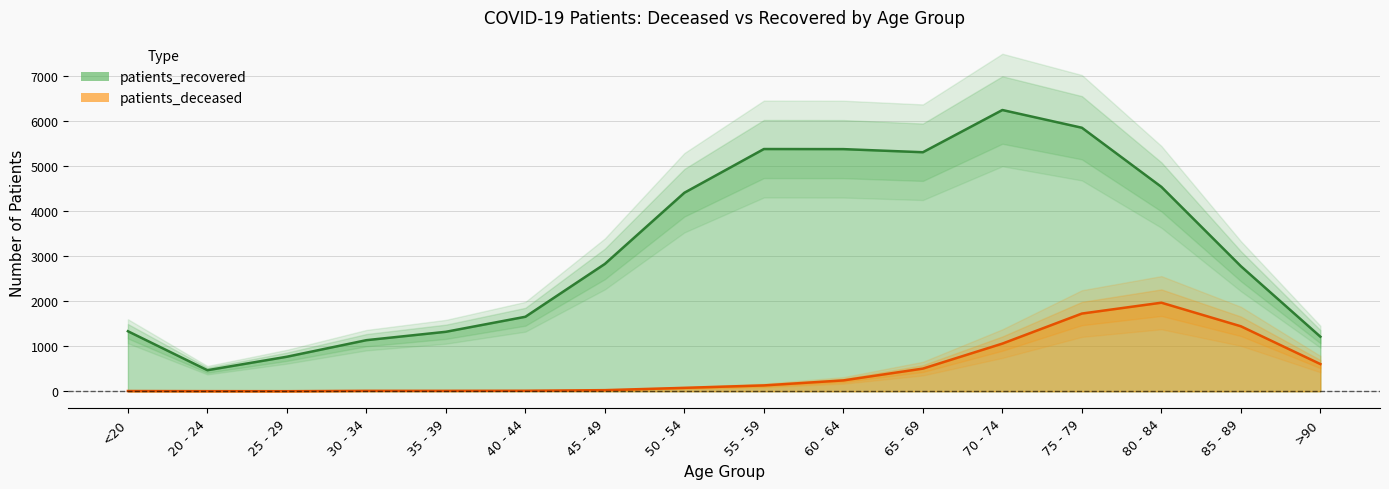

What is the difference between the maximum and minimum values in the patients_deceased series?

1962